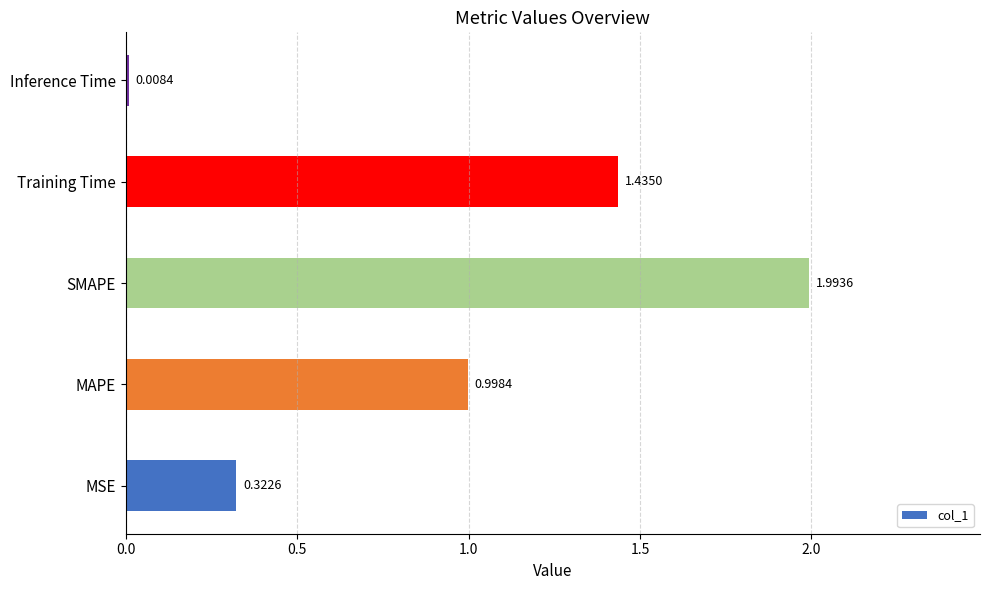

At which category does the chart reach its peak across all series?

SMAPE